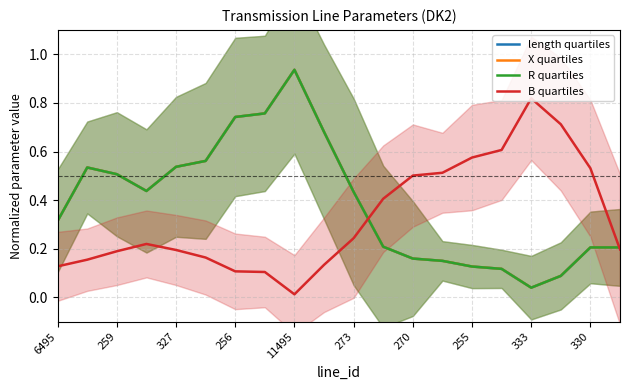

Is it true that B quartiles equals 0.3 at 270?

False